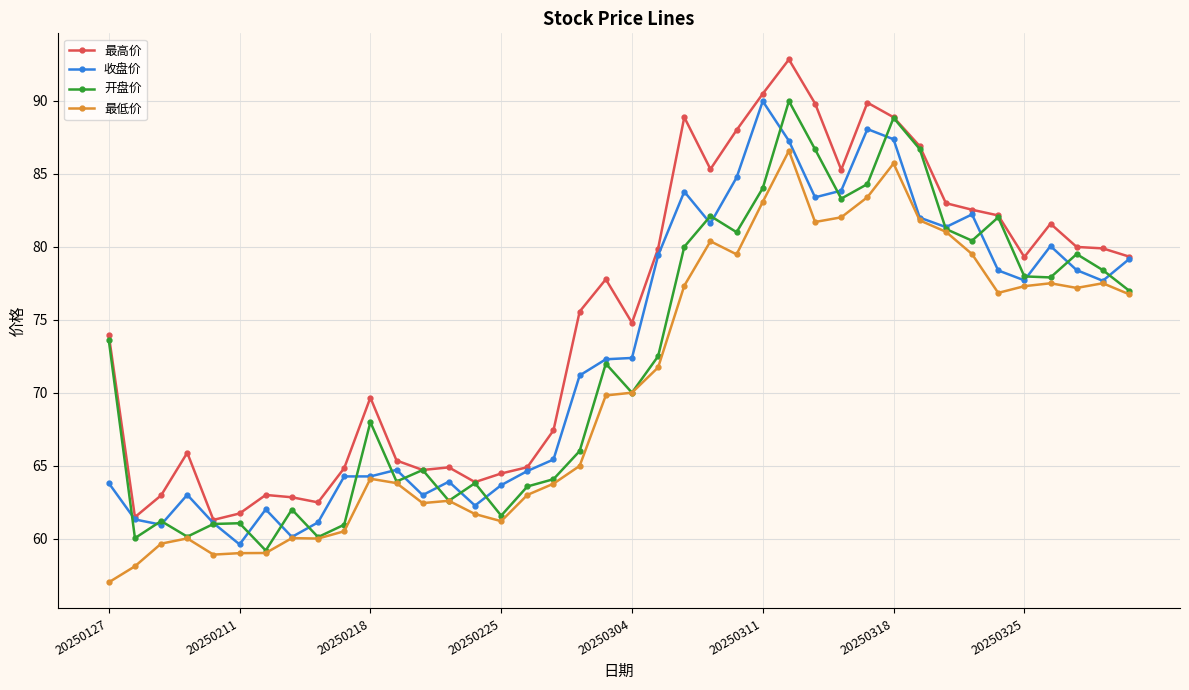

What is the minimum value for 收盘价?

59.6